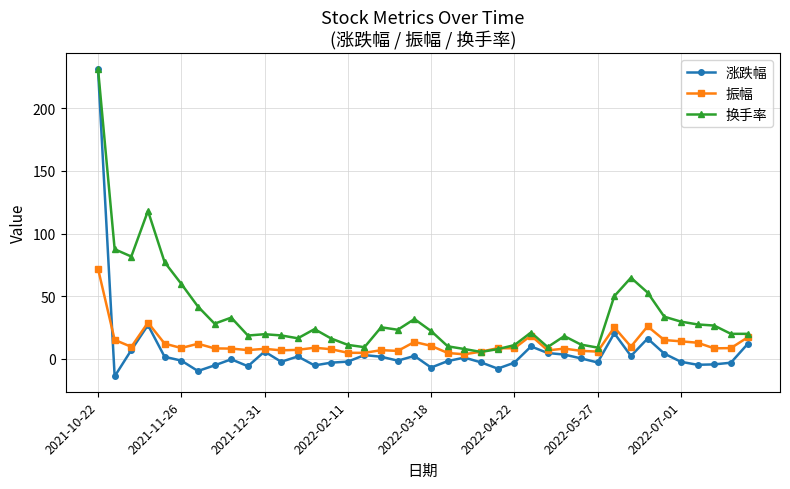

True or false: 换手率 has more than 2 points higher than both neighbors.

True